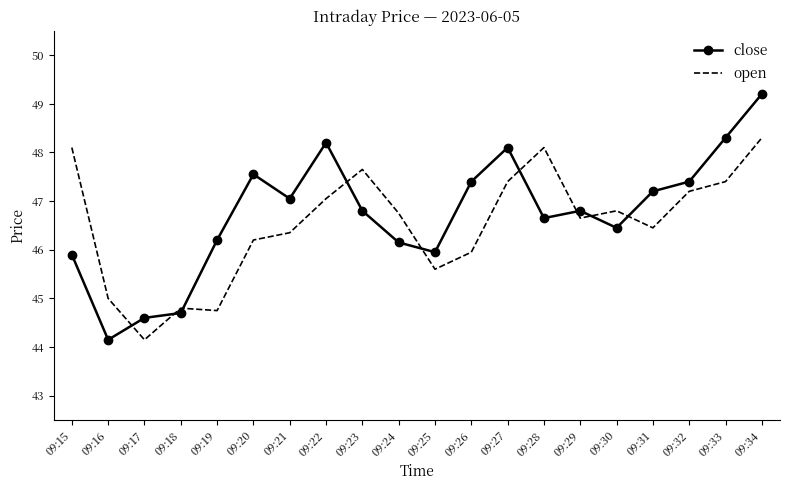

Where is the first local minimum for close?

09:16